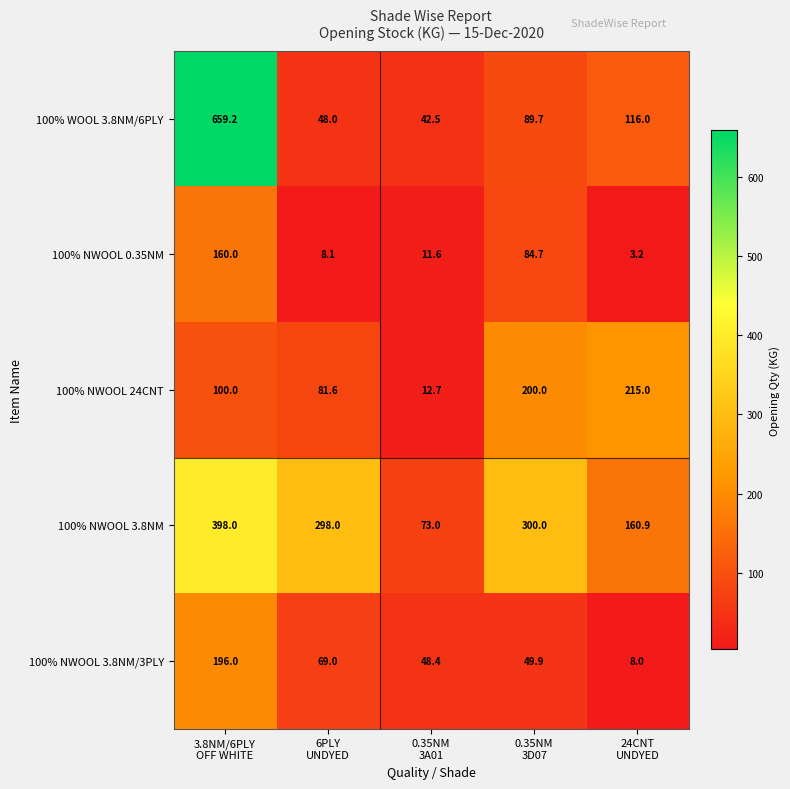

Which series has the largest total across all categories?

100% NWOOL 3.8NM